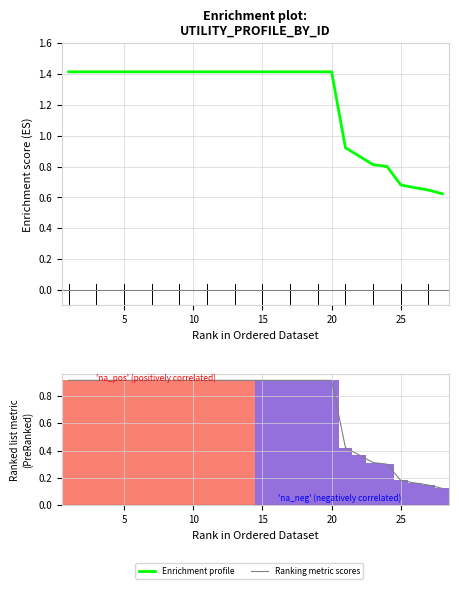

What is the sum of the values at 19 and 17?

2.8